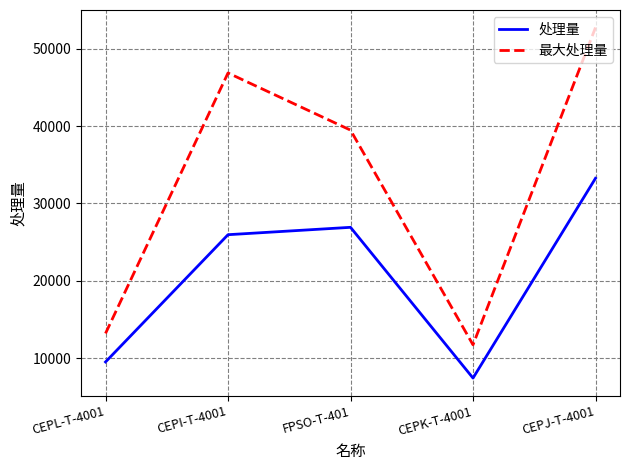

What is the sum of all 处理量 values?

103016.5